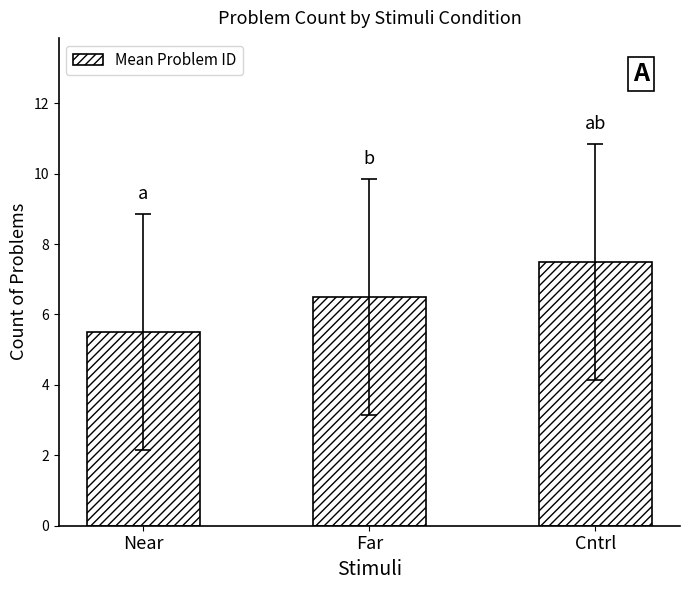

Reading left to right, extract all data points from this chart.

Near=5.5	Far=6.5	Cntrl=7.5